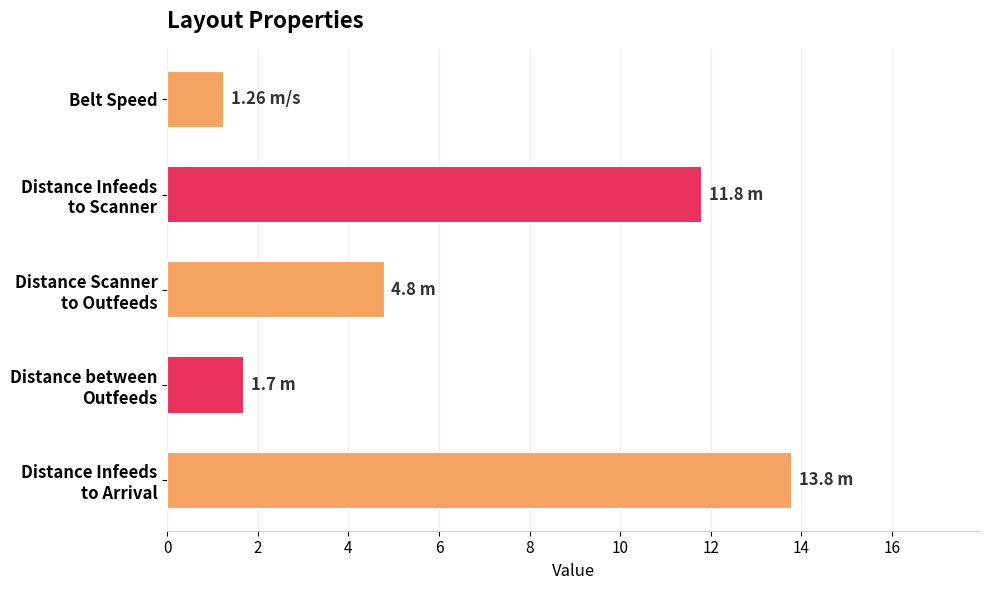

Which category has the lowest value across all series?

Belt Speed